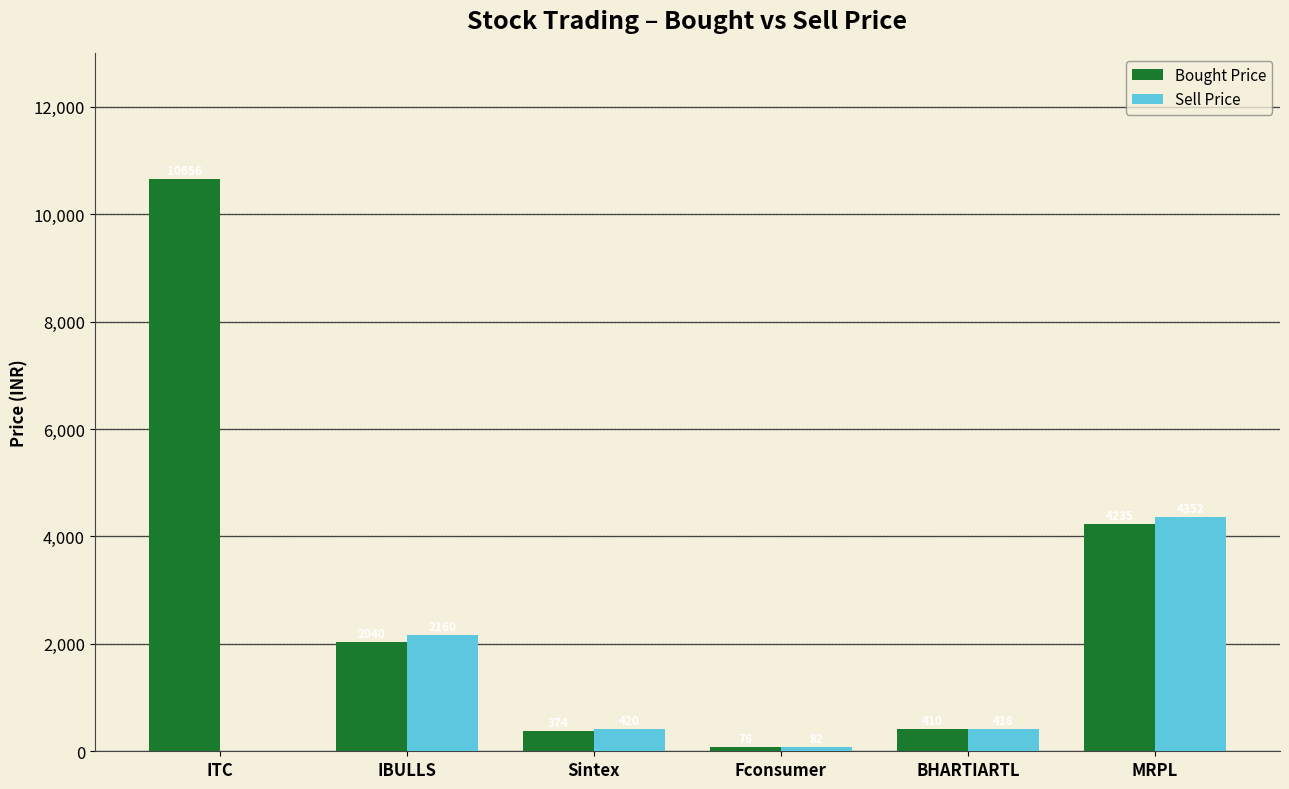

Read the Bought Price value at Sintex.

374.0